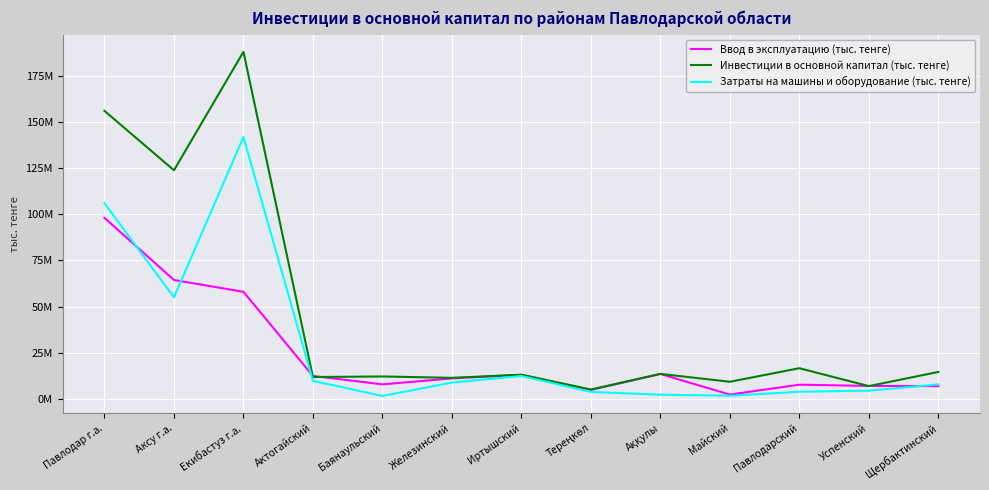

Reading right to left, list all the values displayed in this chart.

Ввод в эксплуатацию (тыс. тенге): 7042344	7144162	7821535	2464990	13638043	4996251	13135887	11202856	7991836	12550005	58062426	64449080	98044819
Инвестиции в основной капитал (тыс. тенге): 14710052	7048715	16719384	9392551	13642087	5187845	13209303	11513771	12259065	11955442	187847584	123783638	155916482
Затраты на машины и оборудование (тыс. тенге): 7974800	4579240	3977633	1848433	2410553	3881662	12515025	8958893	1713897	9903583	141740015	55047433	105949650